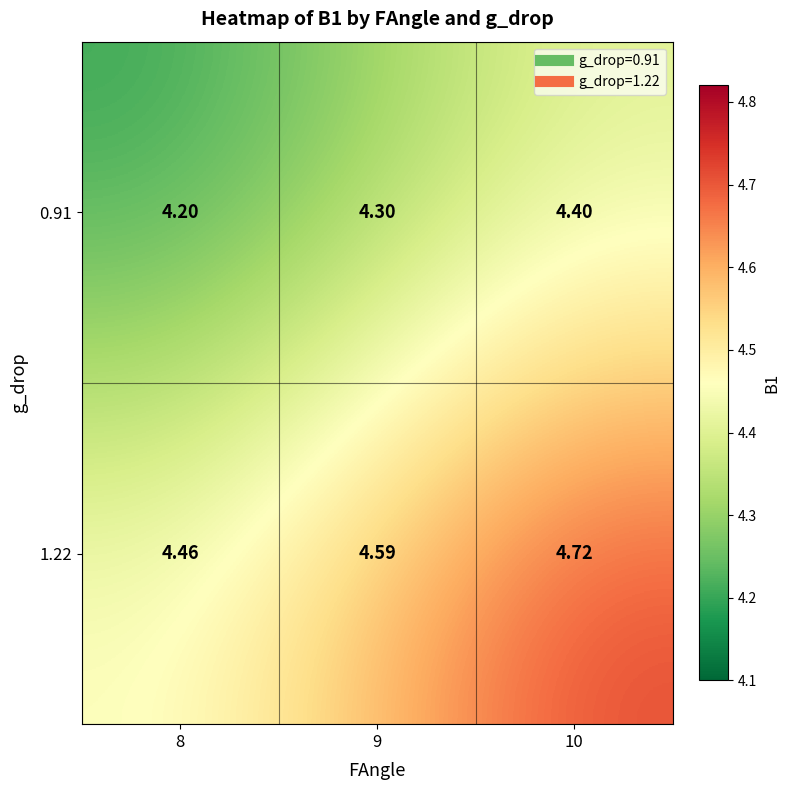

Is the value of 1.22 at 8 greater than the value of 0.91 at 10?

Yes